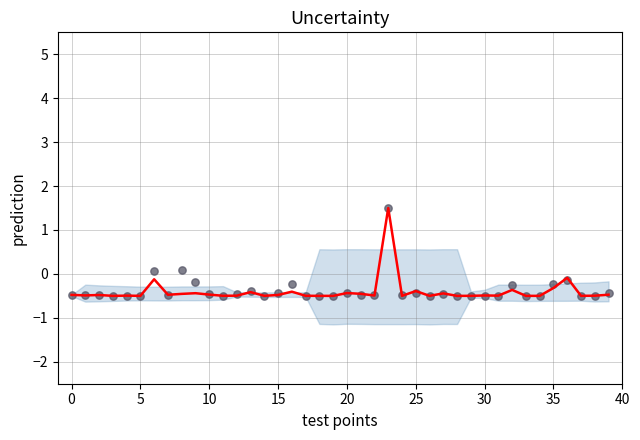

At how many categories does at least one series exceed 0?

3